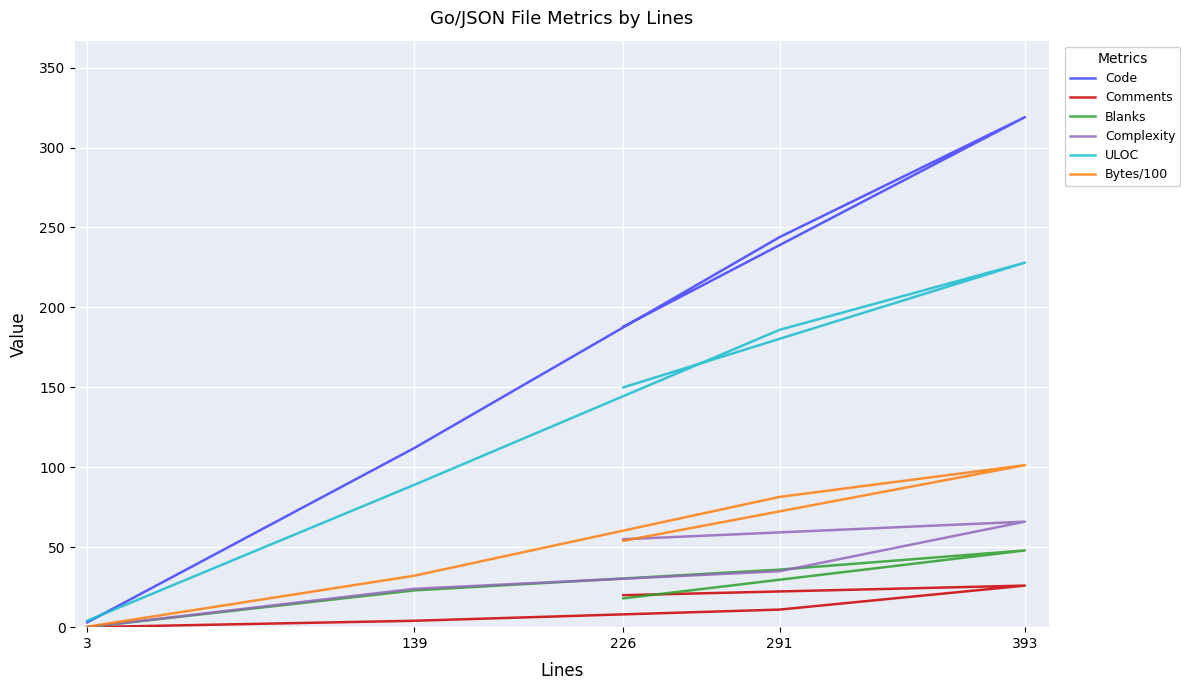

True or false: Blanks has a value of 18.0 at 226.

True